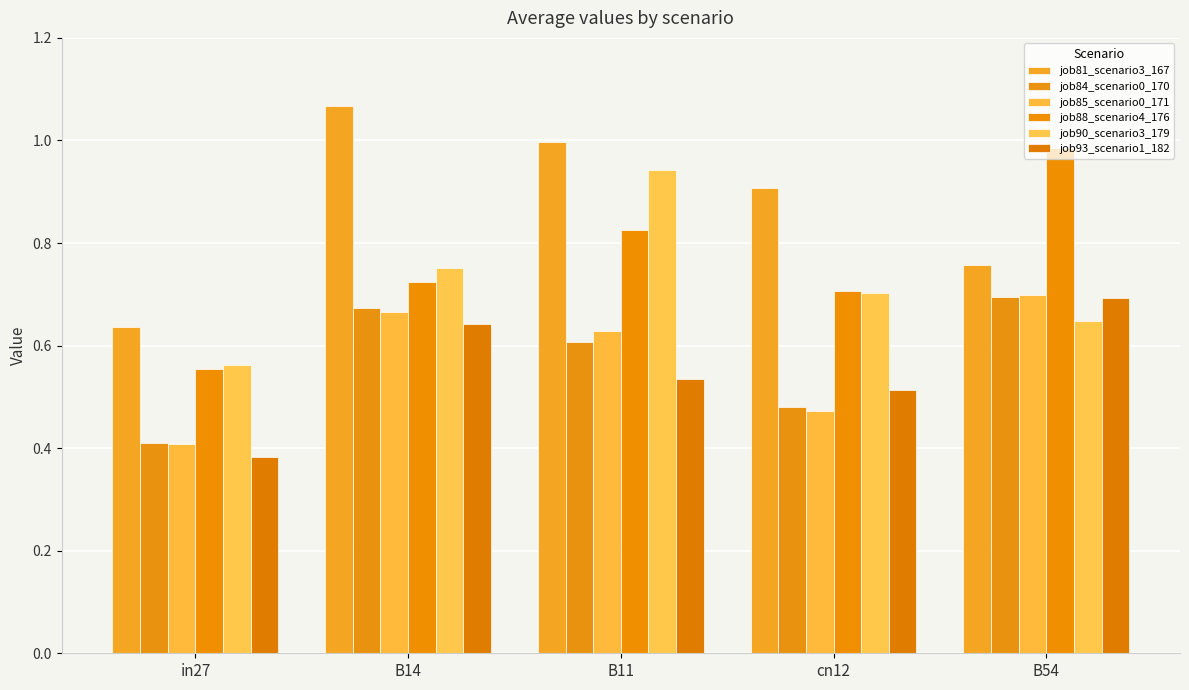

The job85_scenario0_171 series shows 0.2 at in27. True or false?

False